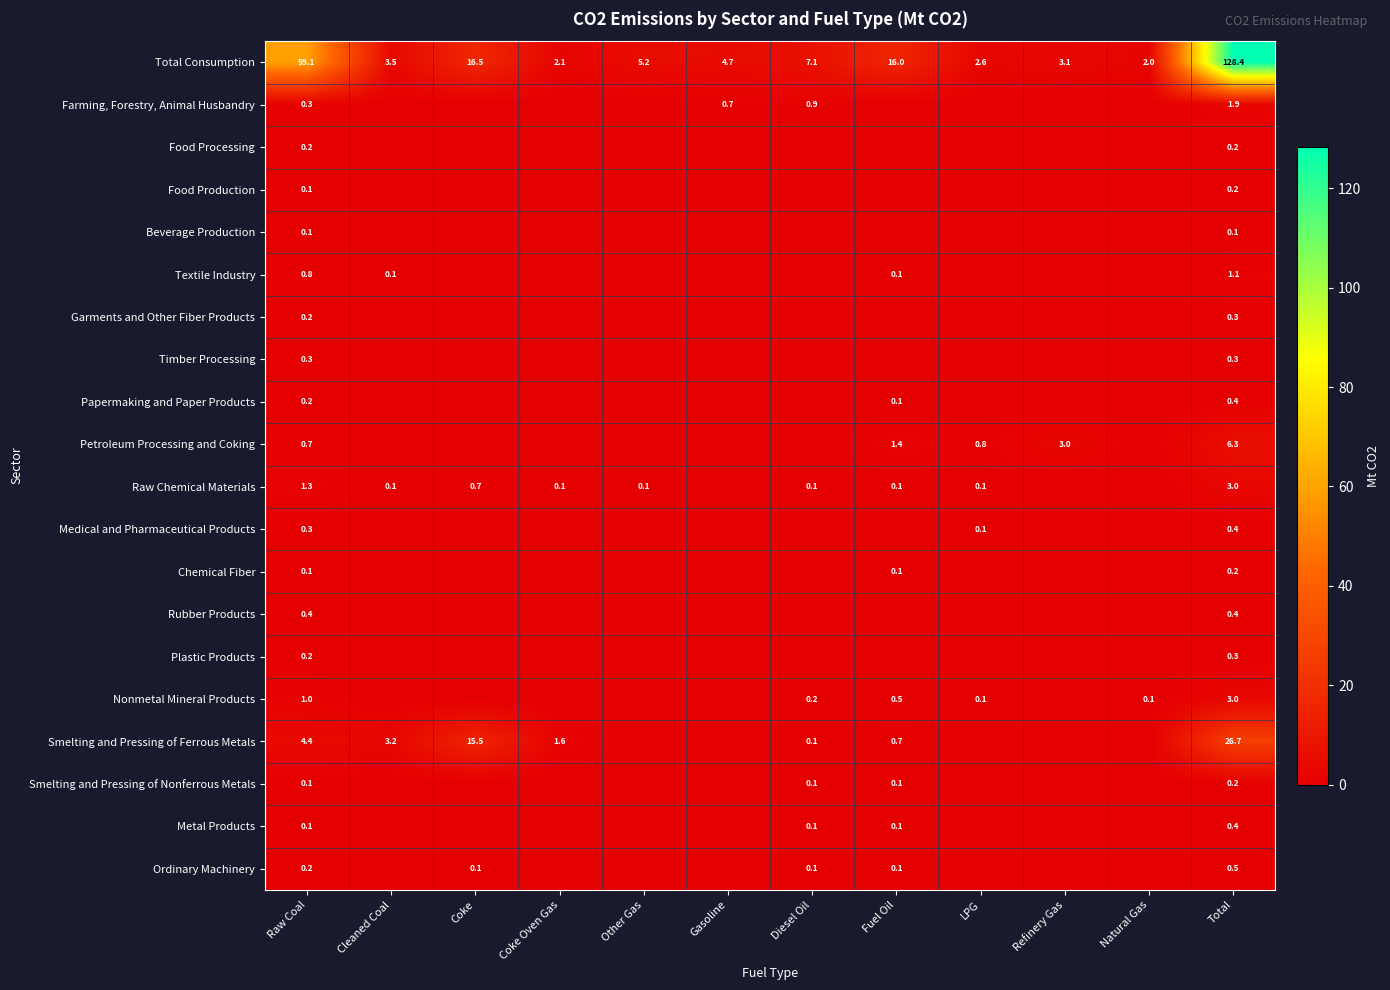

What is the difference between the highest and lowest values at Coke?

16.5